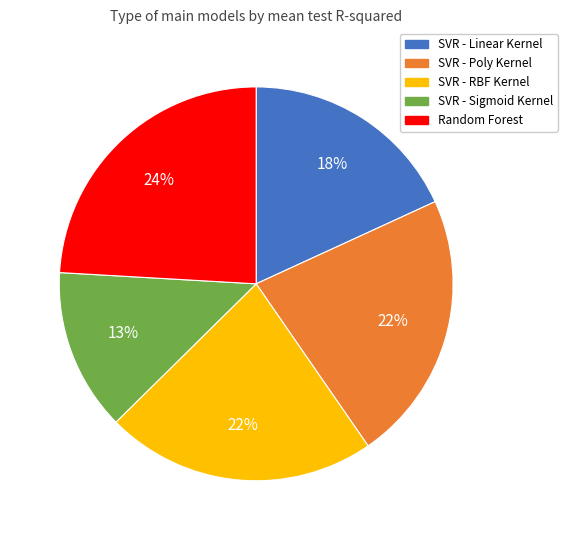

Does any single category account for the majority?

No